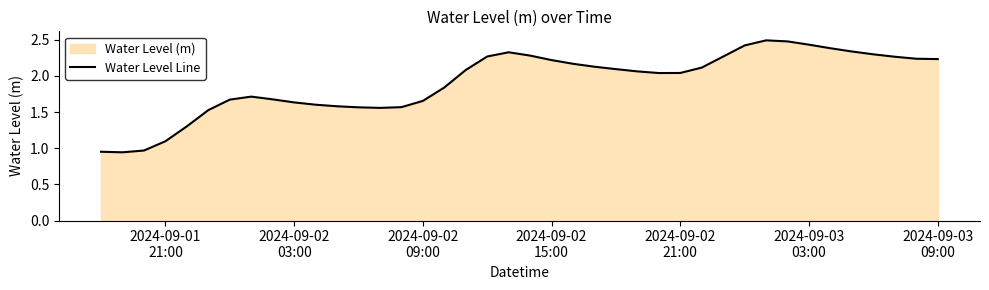

How many points are higher than both their immediate neighbors (excluding endpoints)?

3